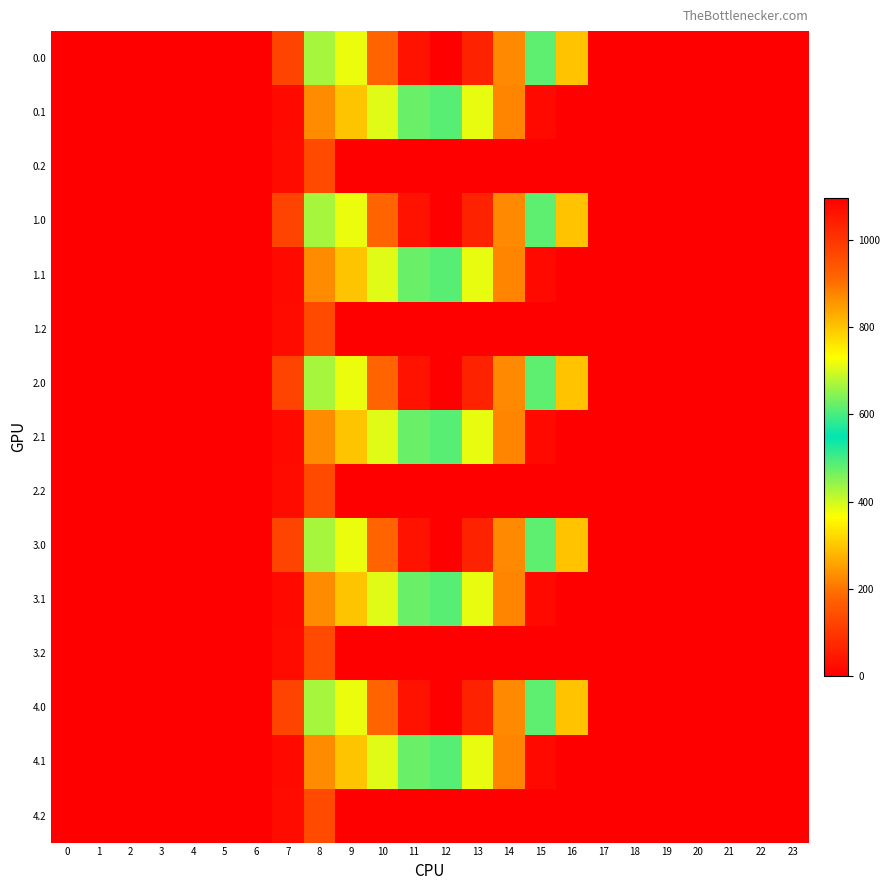

Count the number of data series in this chart.

15